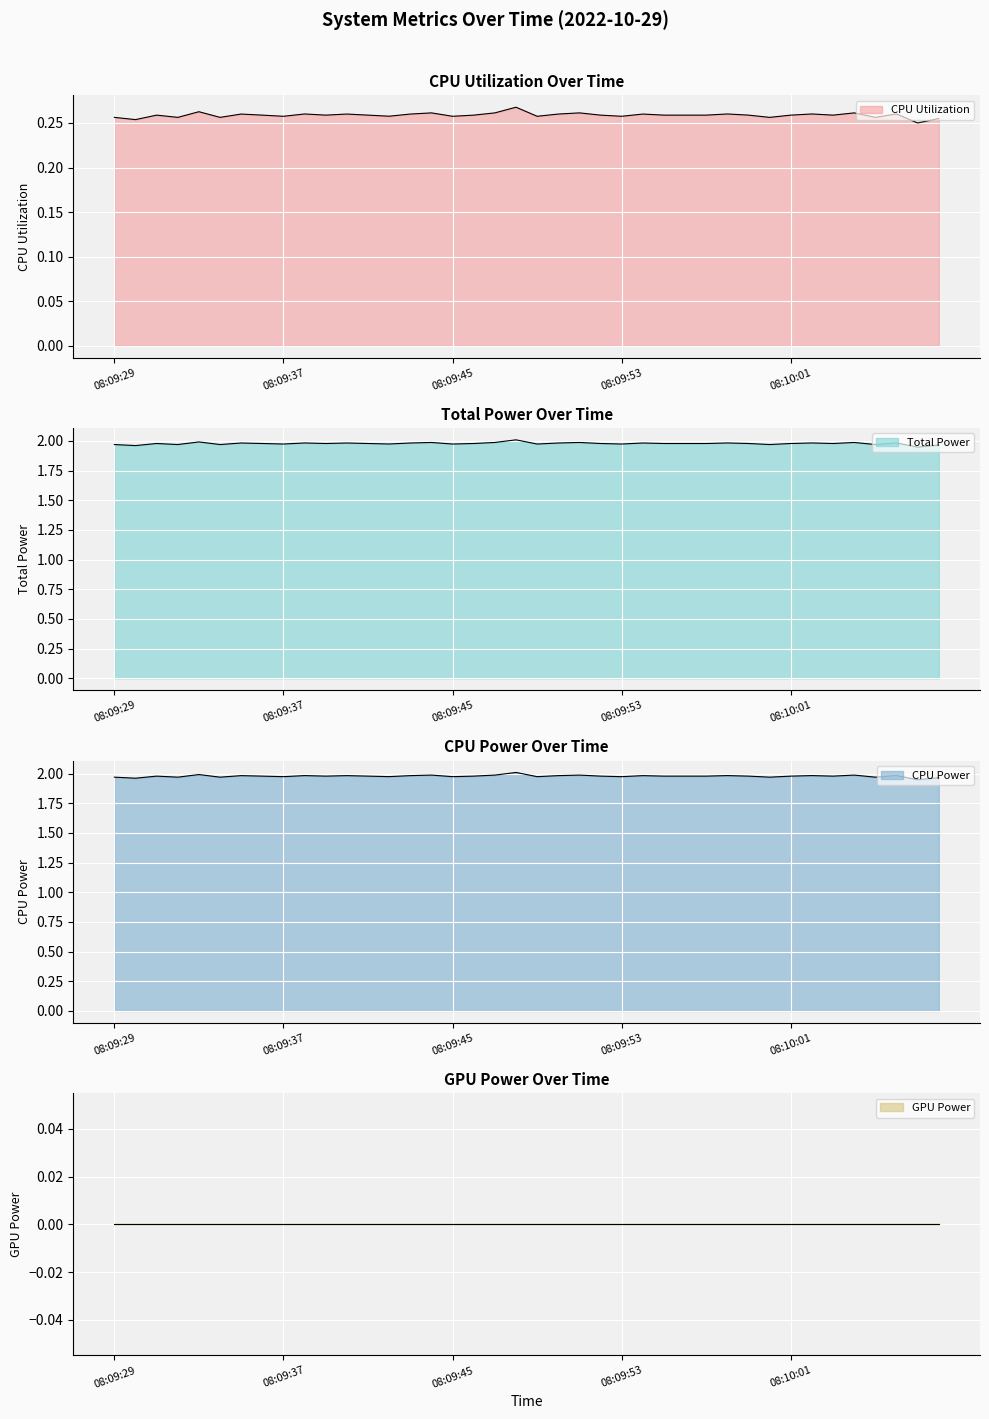

What is the lowest value of the CPU Power series?

1.9